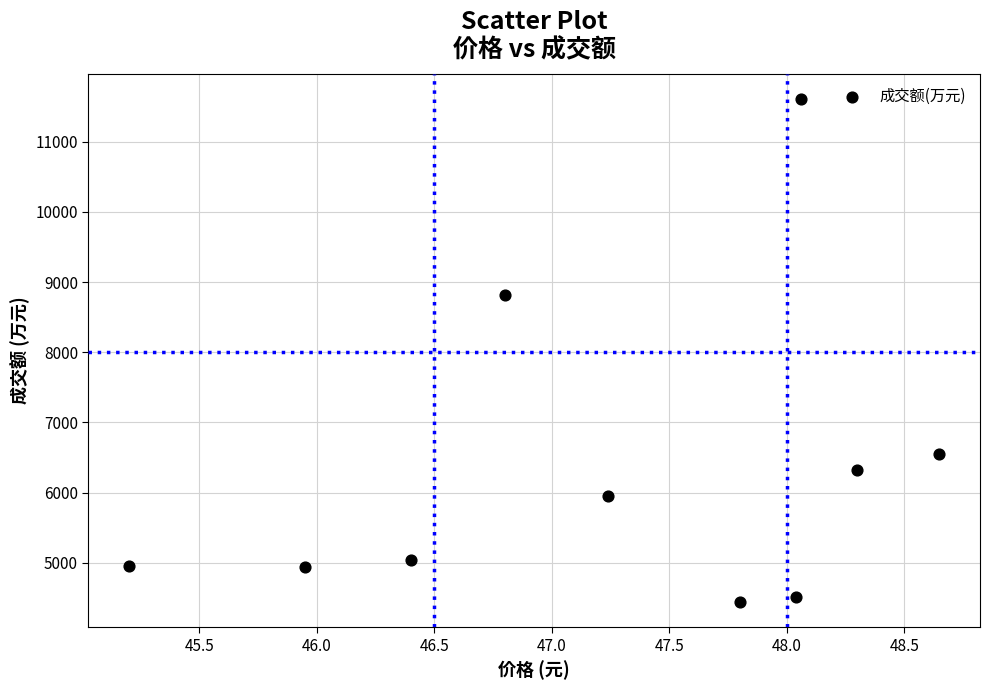

What is the average Y value?

6313